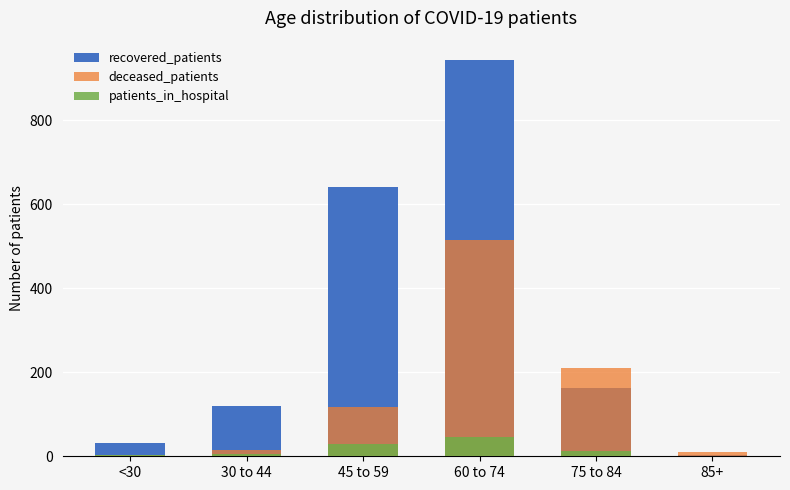

What is the total value across all series at <30?

38